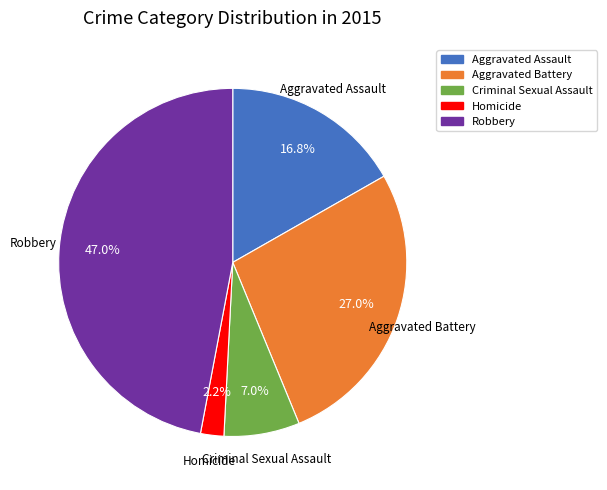

To the nearest percent, what percentage of the pie is Aggravated Assault?

17%